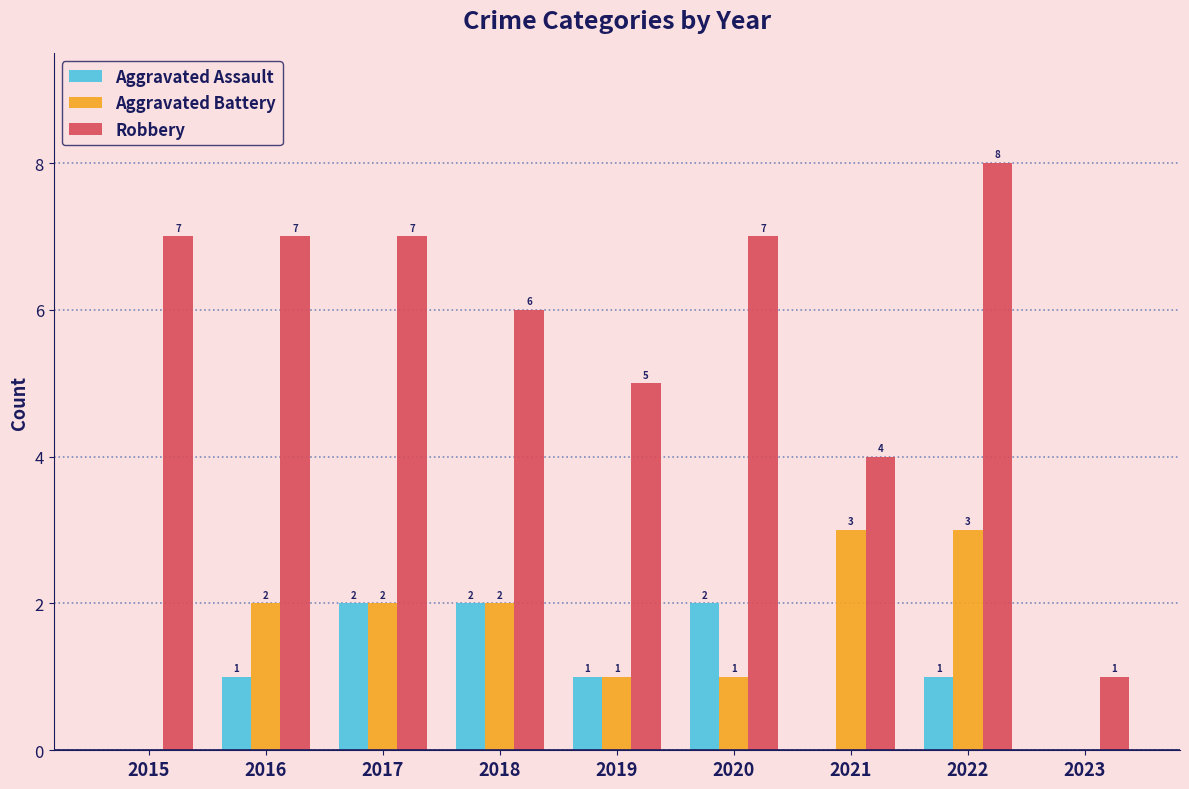

Which series has the largest total across all categories?

Robbery